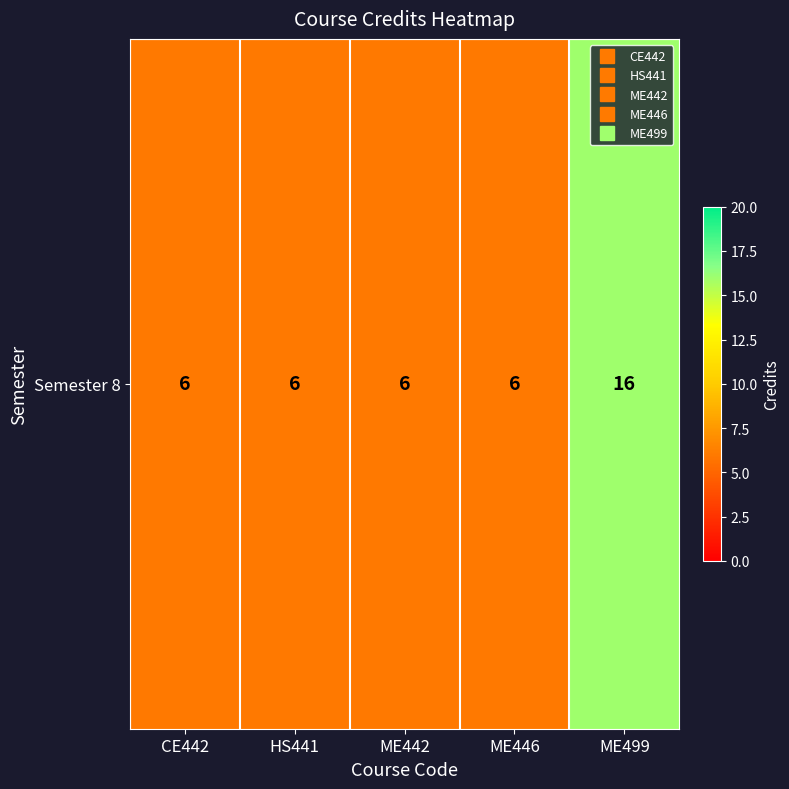

How many data points are above 6?

1